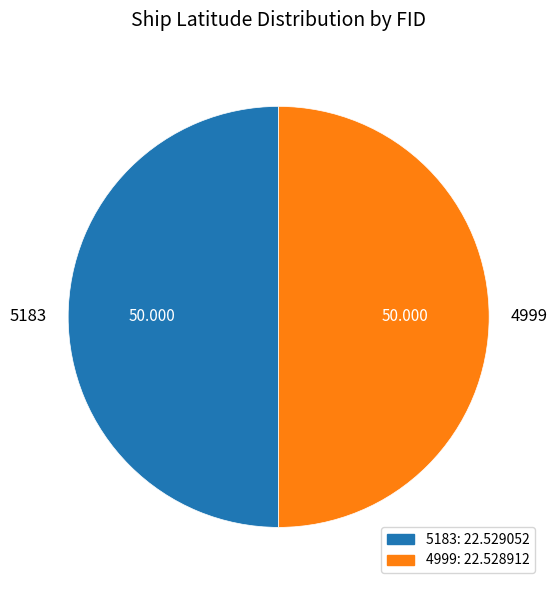

Do 4999 and 5183 together represent more than half of the pie?

Yes